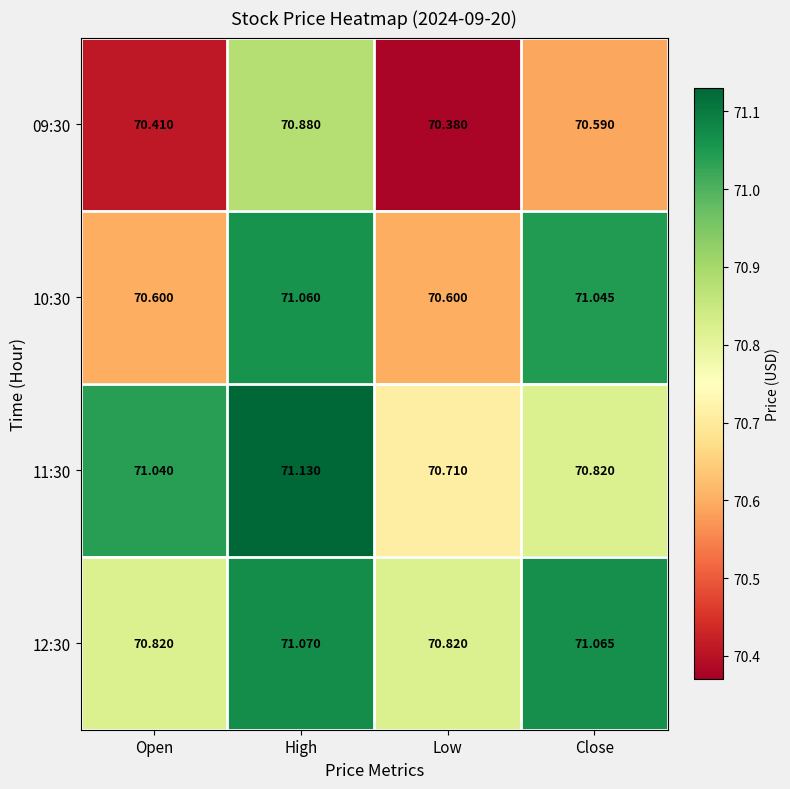

Is the value of 11:30 at Close greater than the value of 09:30 at Low?

Yes